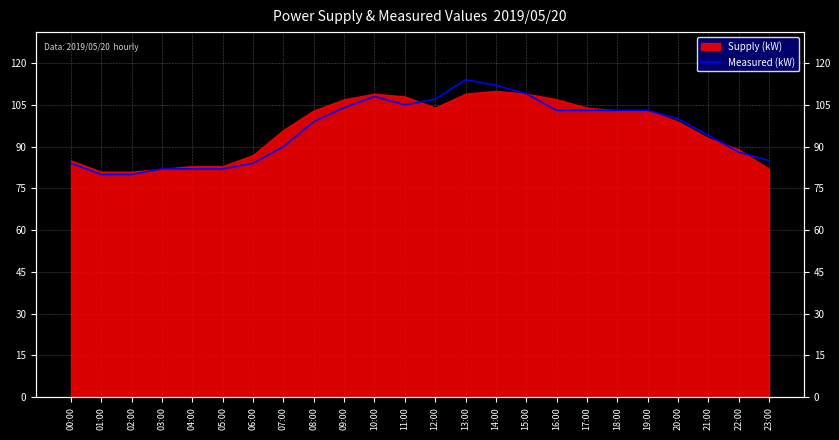

Is it true that the value at 19:00 is 103?

True